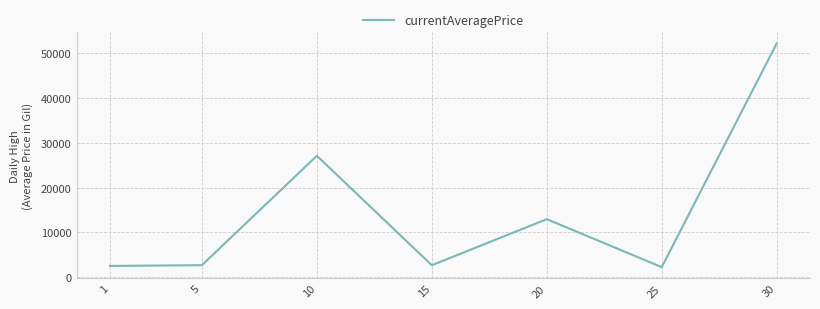

What is the change in value from 10 to 30?

+25095.0